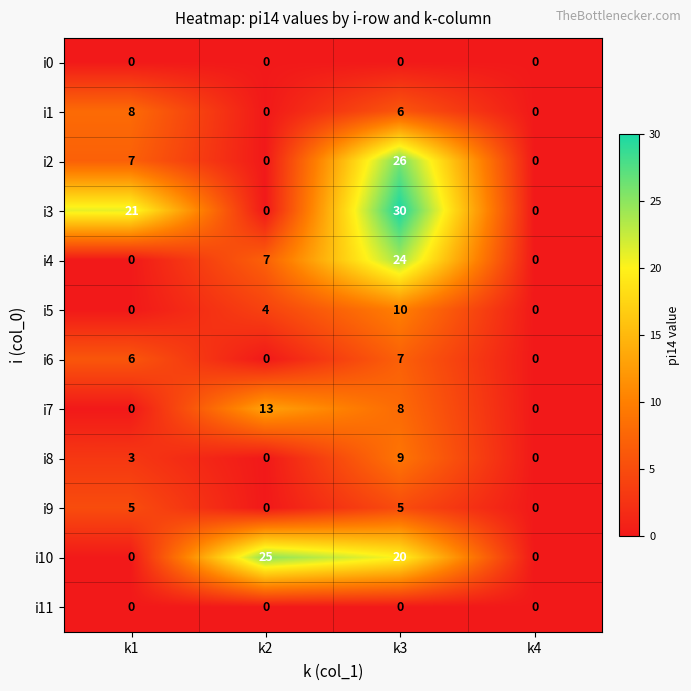

What is the spread (max minus min) of values at k3?

30